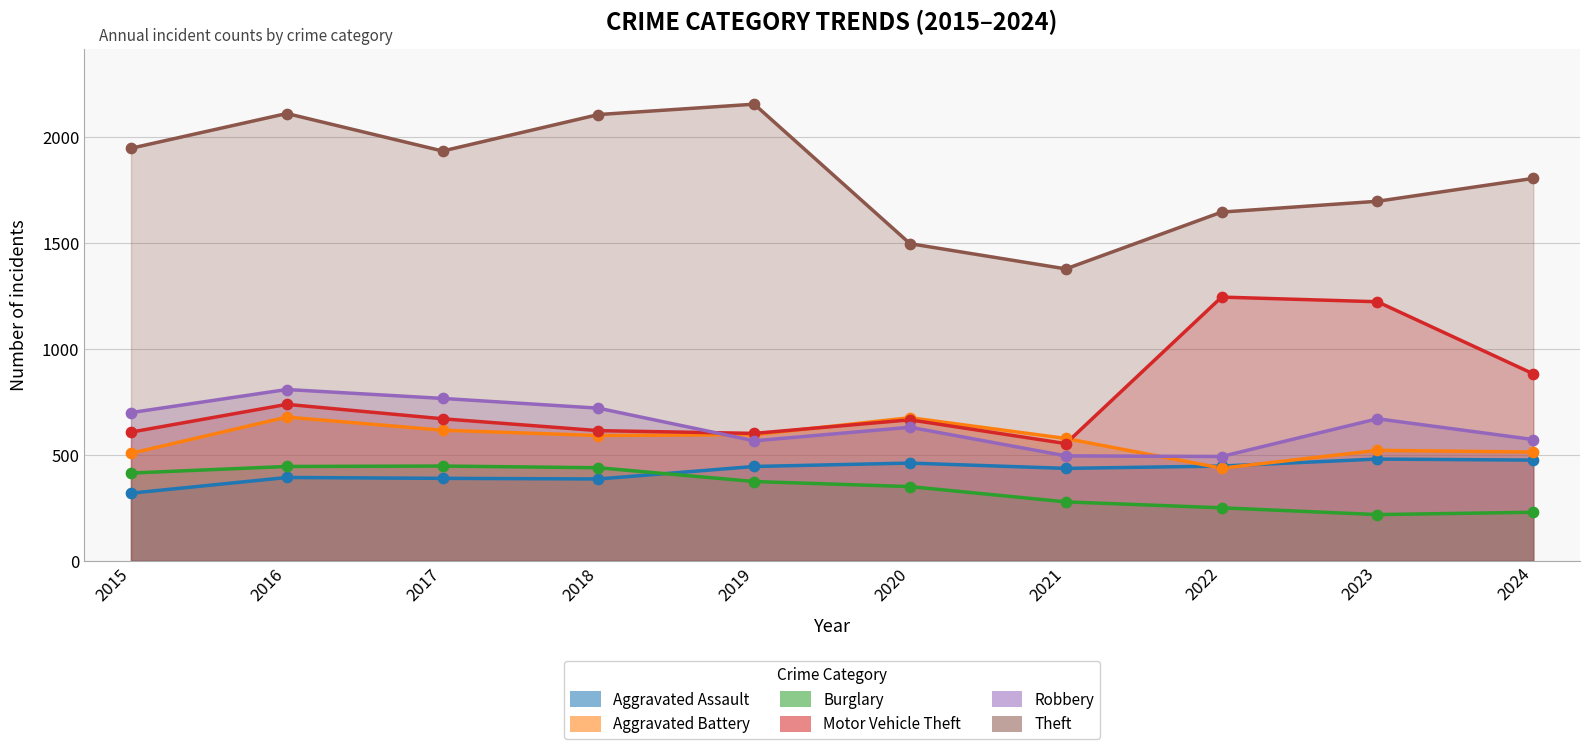

At how many categories does at least one series exceed 939?

10